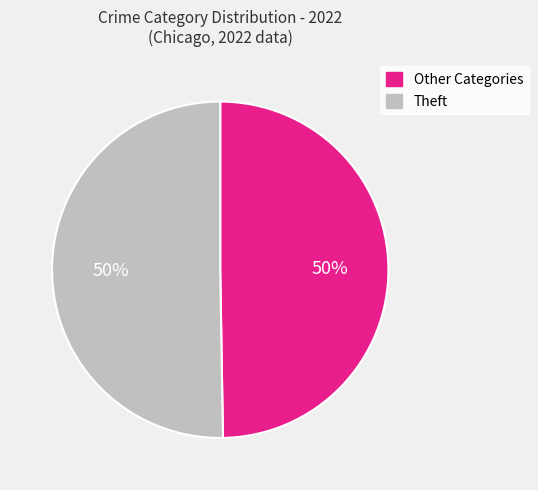

To the nearest percent, what is the average slice percentage?

50%